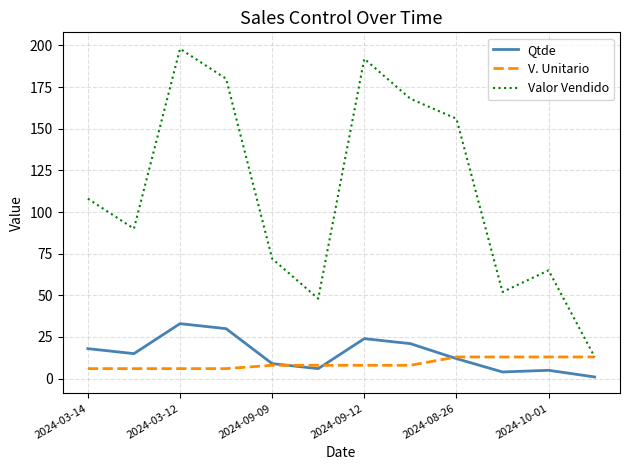

What is the sum of all Valor Vendido values?

1342